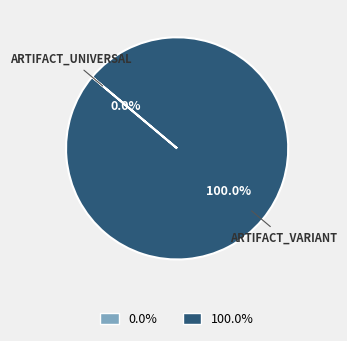

What is the largest slice in the pie chart?

Artifact_variant